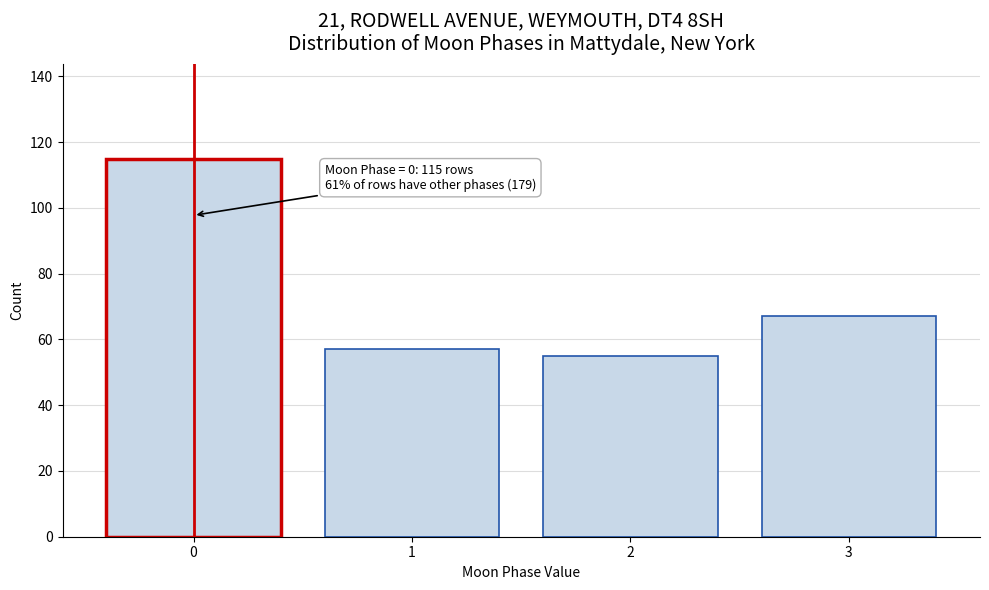

Reading left to right, what are all the values shown in this chart?

115	57	55	67